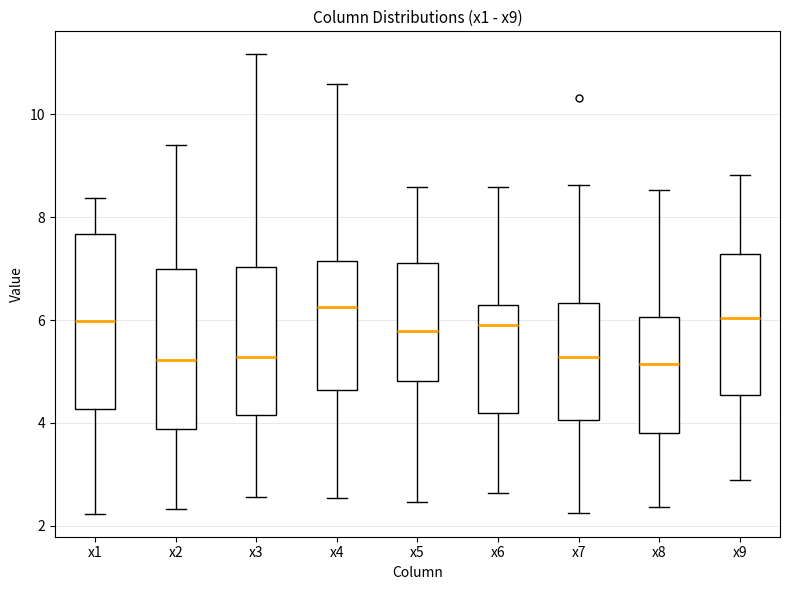

Which box has the highest median line?

x4